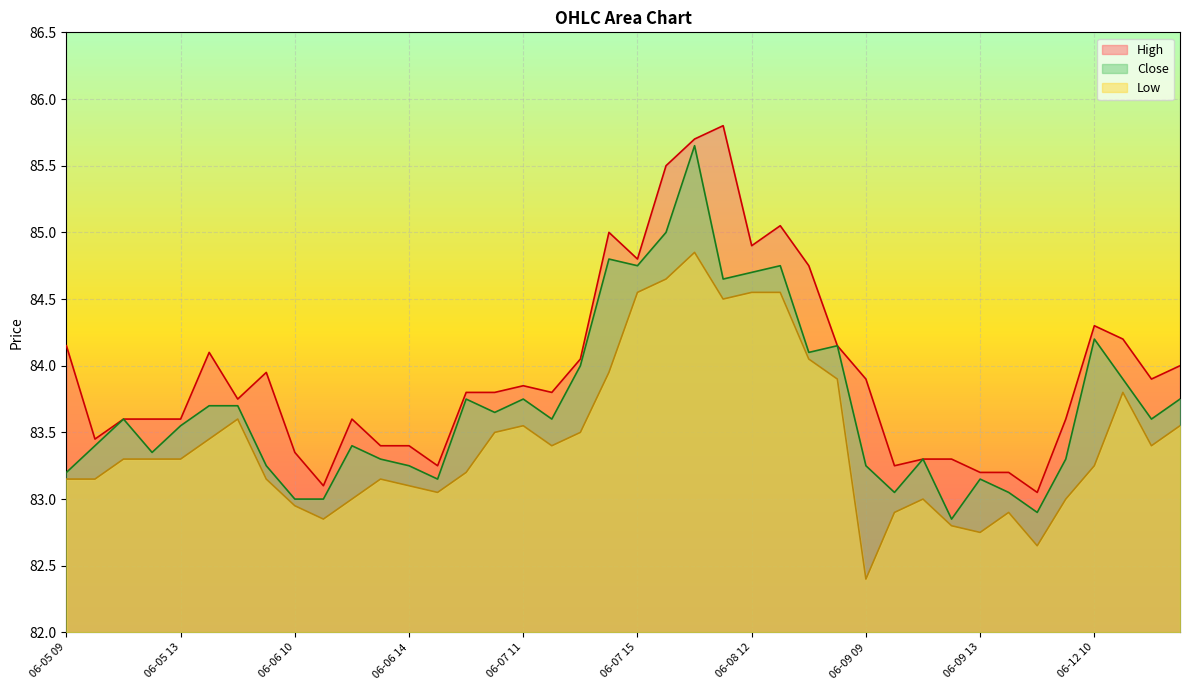

Which label corresponds to the largest value in the chart?

06-08 11